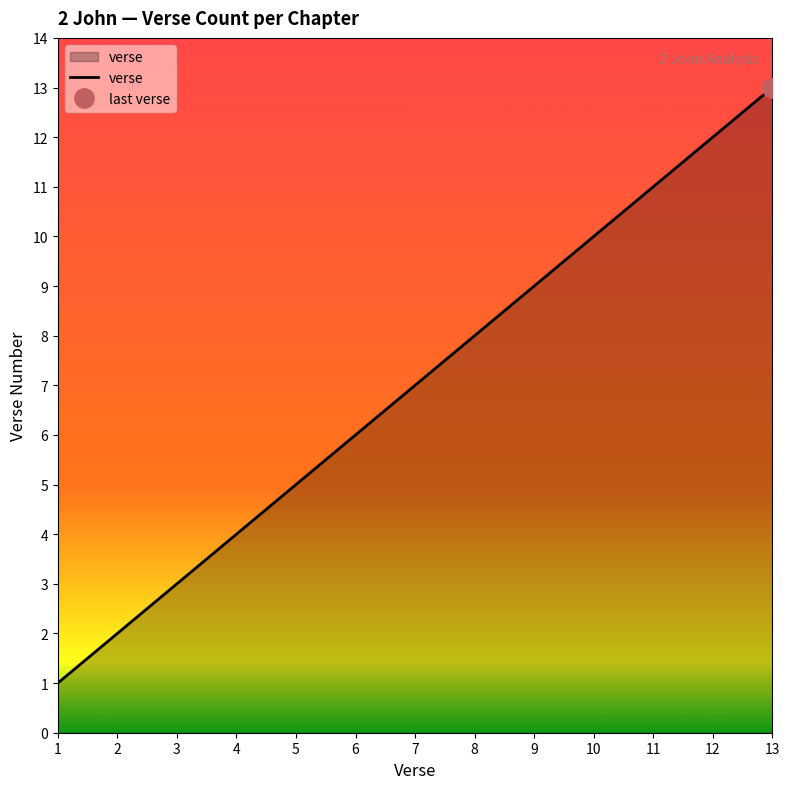

How many lines are shown in the chart?

1